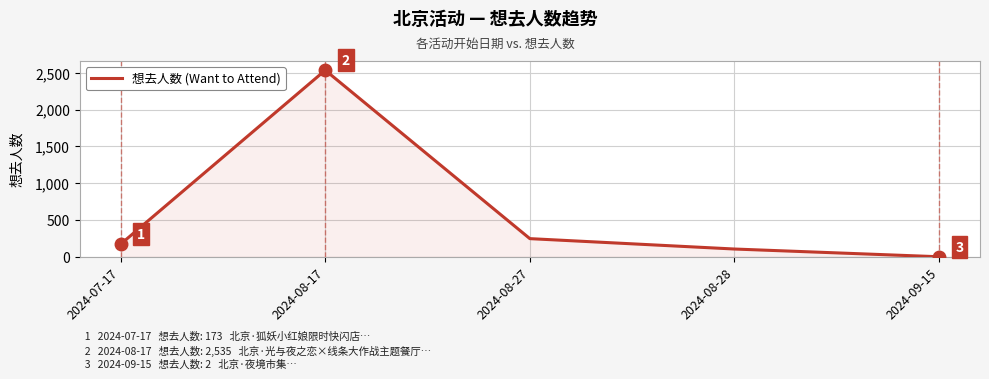

Count the number of data series in this chart.

1